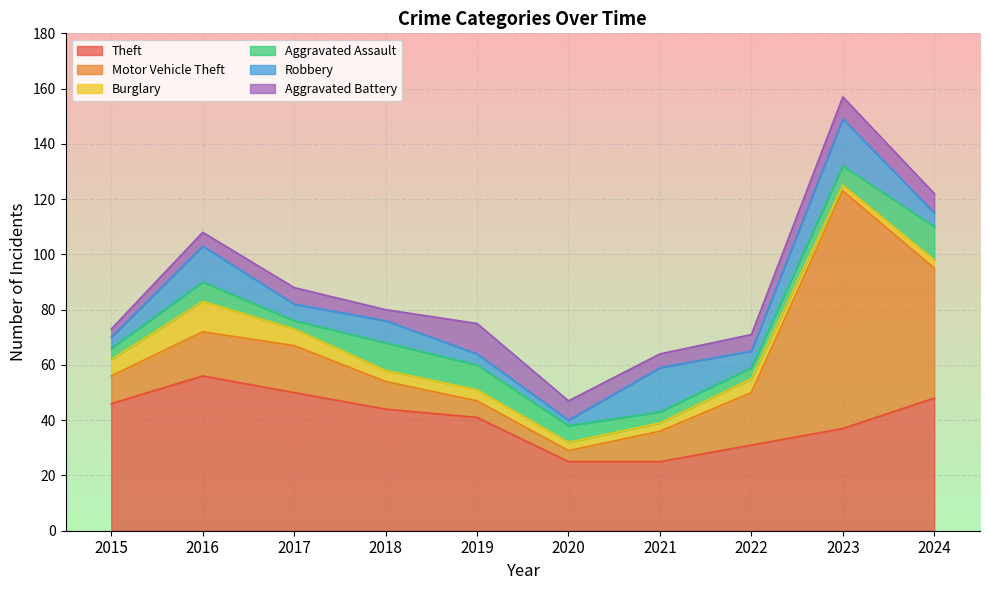

Reading left to right, list all the values displayed in this chart.

Theft: 2015=46	2016=56	2017=50	2018=44	2019=41	2020=25	2021=25	2022=31	2023=37	2024=48
Motor Vehicle Theft: 2015=10	2016=16	2017=17	2018=10	2019=6	2020=4	2021=11	2022=19	2023=86	2024=47
Burglary: 2015=6	2016=11	2017=6	2018=4	2019=4	2020=3	2021=3	2022=5	2023=2	2024=3
Aggravated Assault: 2015=4	2016=7	2017=3	2018=10	2019=9	2020=6	2021=4	2022=4	2023=7	2024=12
Robbery: 2015=4	2016=13	2017=6	2018=8	2019=4	2020=2	2021=16	2022=6	2023=17	2024=5
Aggravated Battery: 2015=3	2016=5	2017=6	2018=4	2019=11	2020=7	2021=5	2022=6	2023=8	2024=7